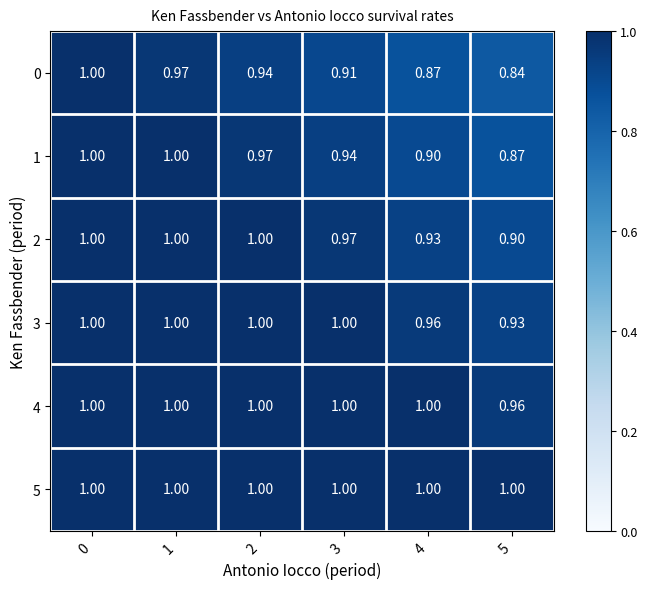

Which category has the lowest value across all series?

5